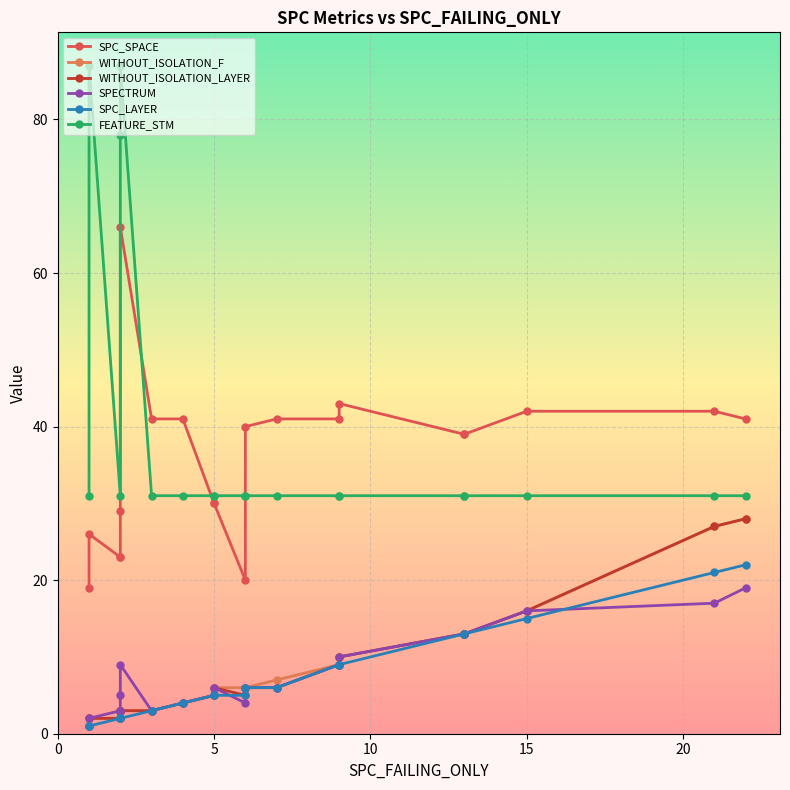

Where is SPC_SPACE nearest to the value 42?

15